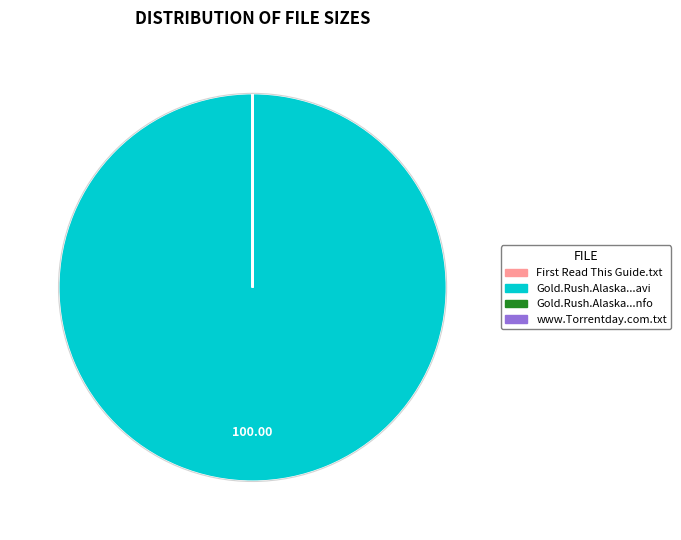

To the nearest percent, what is the difference between the largest and smallest slice percentages?

100%